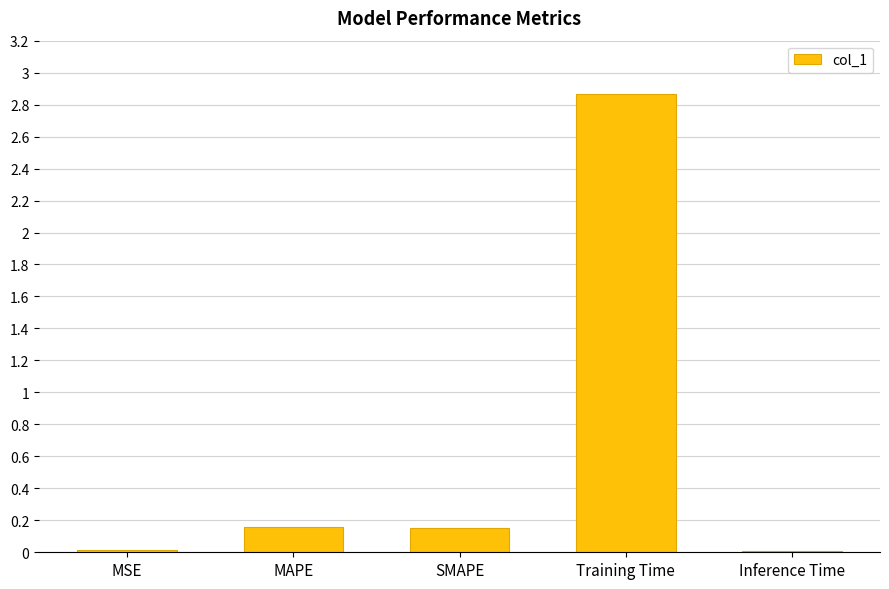

What position from the right is MAPE?

4